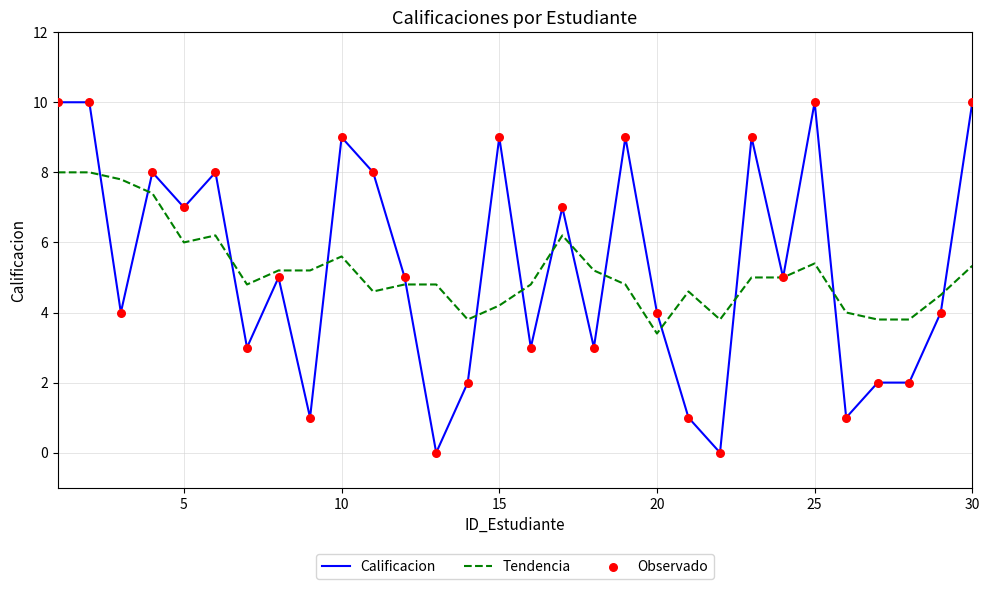

Which series has the largest range (max minus min)?

Calificacion